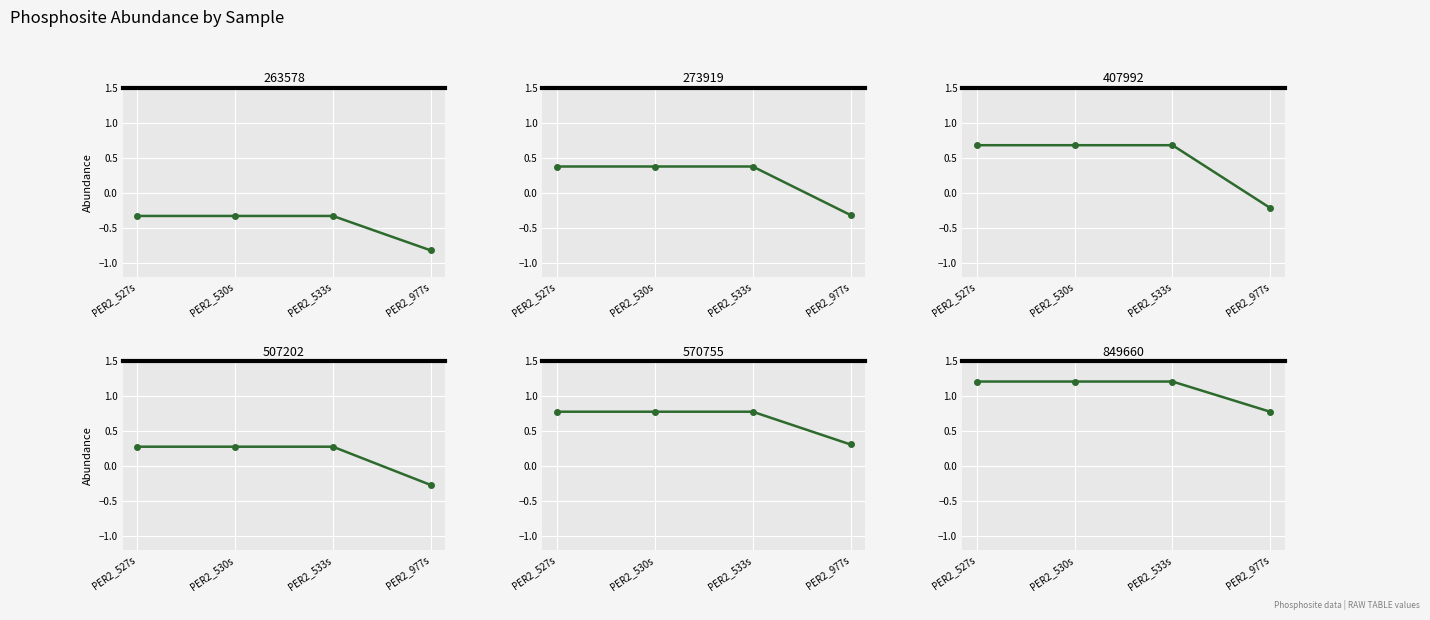

Is it true that 263578 equals -0.3 at PER2_530s?

True